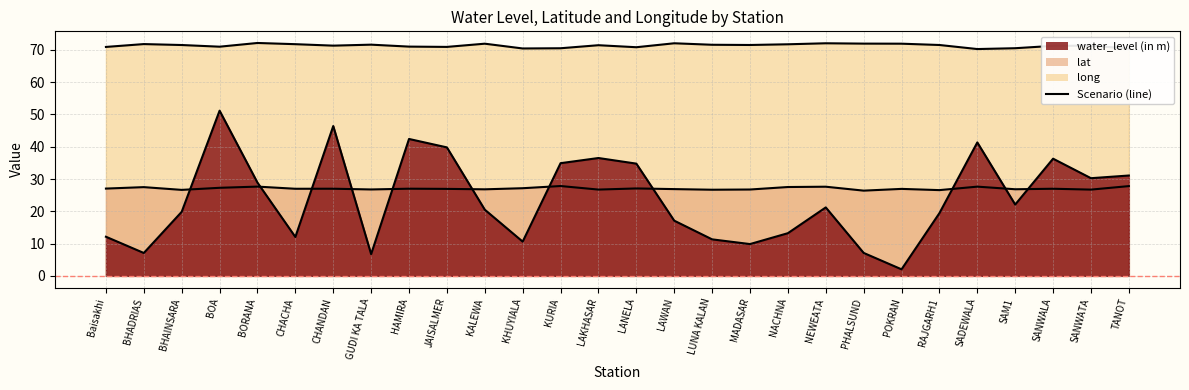

Reading left to right, transcribe all the data shown in this chart.

long (line): Baisakhi=70.9	BHADRIAS=71.8	BHAINSARA=71.5	BOA=71.0	BORANA=72.1	CHACHA=71.8	CHANDAN=71.3	GUDI KA TALA=71.6	HAMIRA=71.0	JAISALMER=70.9	KALEWA=71.9	KHUYIALA=70.4	KURIA=70.5	LAKHASAR=71.4	LANELA=70.8	LAWAN=72.0	LUNA KALAN=71.6	MADASAR=71.5	NACHNA=71.7	NEWEATA=72.0	PHALSUND=71.9	POKRAN=71.9	RAJGARH1=71.5	SADEWALA=70.2	SAM1=70.5	SANWALA=71.2	SANWATA=71.3	TANOT=70.4
lat (line): Baisakhi=27.0	BHADRIAS=27.5	BHAINSARA=26.6	BOA=27.3	BORANA=27.6	CHACHA=27.0	CHANDAN=27.0	GUDI KA TALA=26.8	HAMIRA=27.0	JAISALMER=26.9	KALEWA=26.8	KHUYIALA=27.1	KURIA=27.8	LAKHASAR=26.7	LANELA=27.1	LAWAN=26.9	LUNA KALAN=26.7	MADASAR=26.7	NACHNA=27.5	NEWEATA=27.6	PHALSUND=26.4	POKRAN=26.9	RAJGARH1=26.6	SADEWALA=27.6	SAM1=26.8	SANWALA=27.0	SANWATA=26.7	TANOT=27.8
water_level (in m) (line): Baisakhi=12.1	BHADRIAS=7.1	BHAINSARA=19.8	BOA=51.2	BORANA=28.9	CHACHA=12.1	CHANDAN=46.4	GUDI KA TALA=6.7	HAMIRA=42.4	JAISALMER=39.8	KALEWA=20.5	KHUYIALA=10.6	KURIA=34.9	LAKHASAR=36.5	LANELA=34.8	LAWAN=17.1	LUNA KALAN=11.3	MADASAR=9.8	NACHNA=13.2	NEWEATA=21.2	PHALSUND=7.1	POKRAN=2.0	RAJGARH1=19.4	SADEWALA=41.3	SAM1=22.1	SANWALA=36.3	SANWATA=30.2	TANOT=31.1